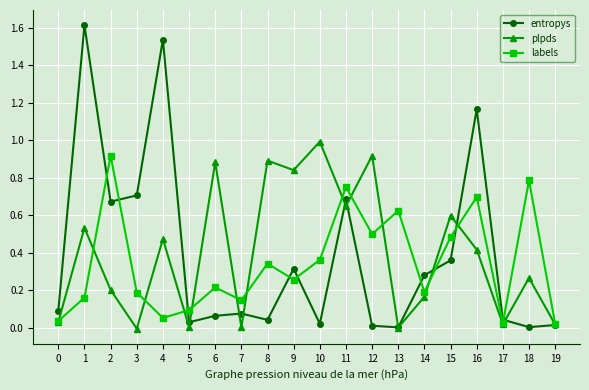

At 2, list the series in order from largest to smallest.

labels, entropys, plpds